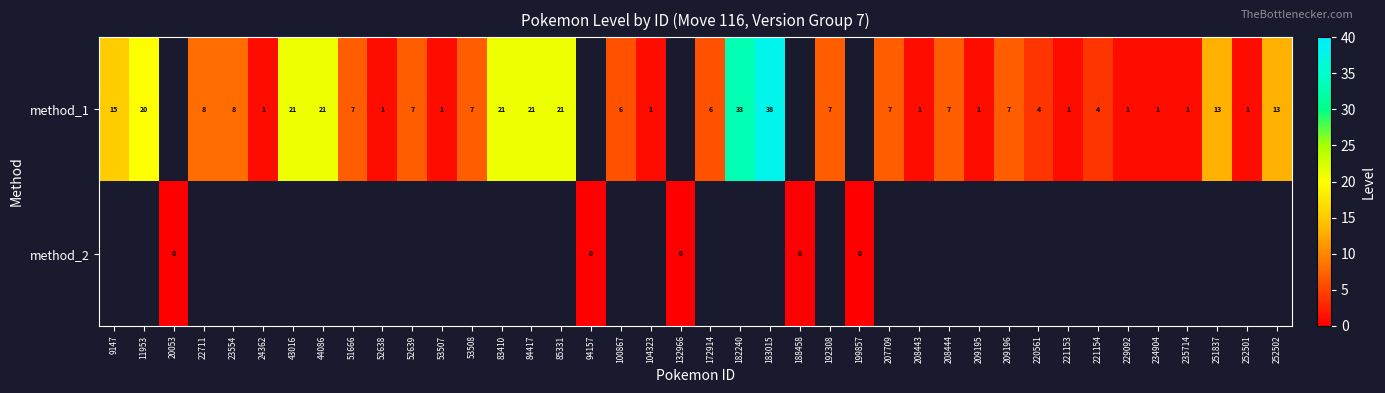

Is it true that method_1 equals 3 at 207709?

False